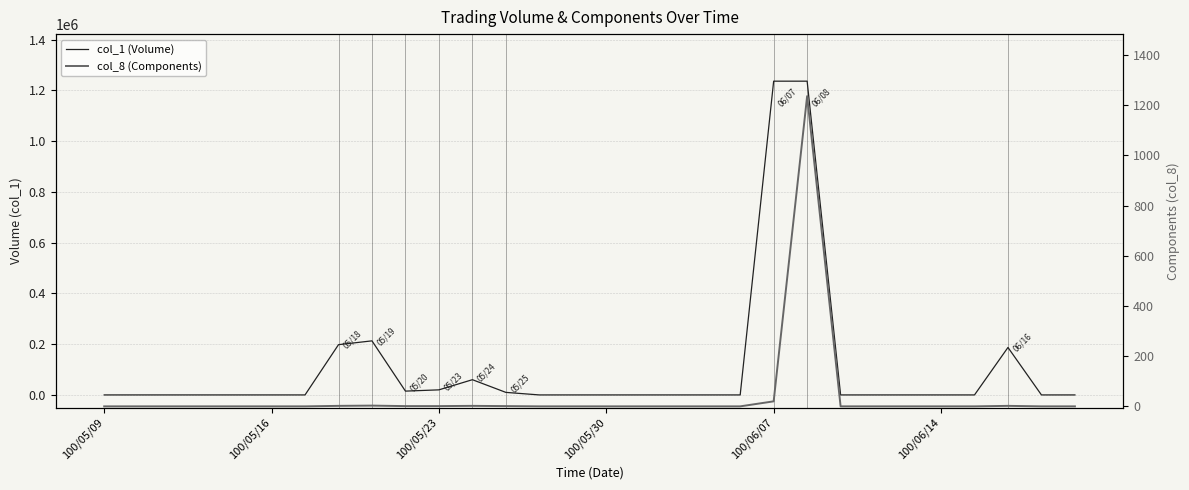

How many values in the col_8 (Components) series exceed 0?

9